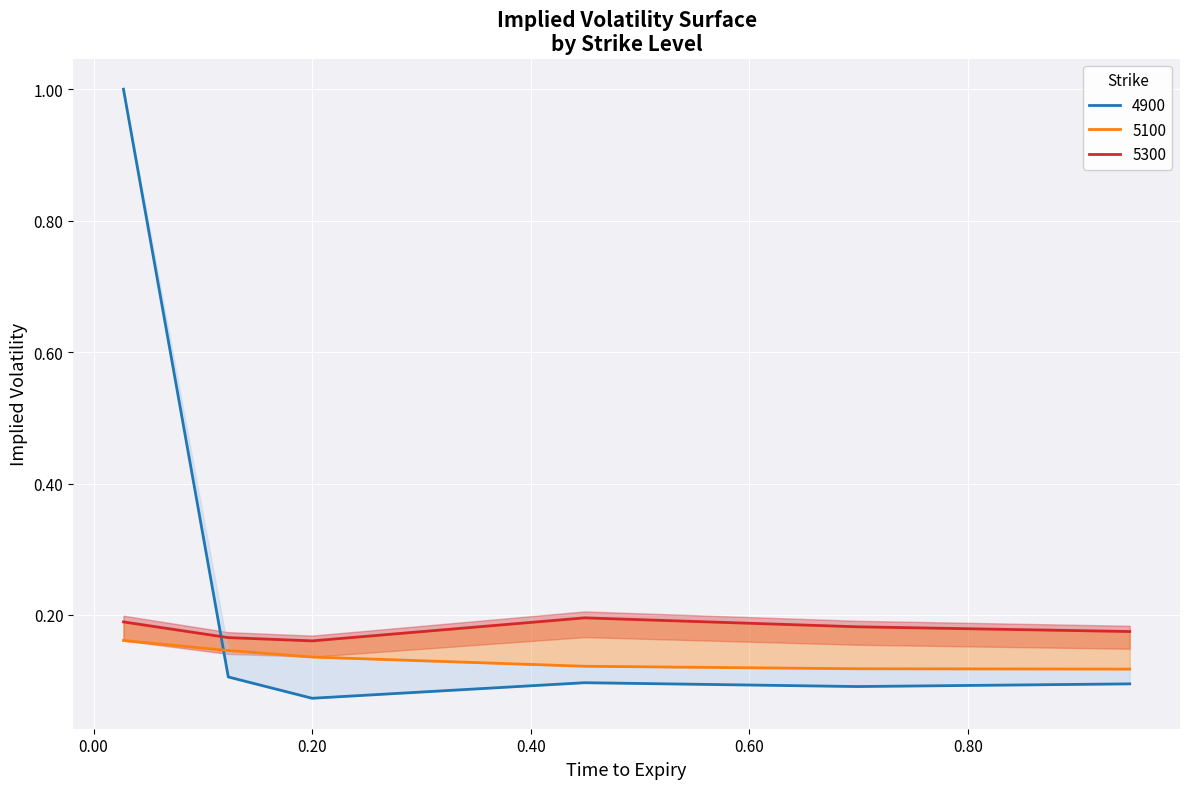

Reading left to right, what are all the values shown in this chart?

4900: 1.0	0.1	0.1	0.1	0.1	0.1
5100: 0.2	0.1	0.1	0.1	0.1	0.1
5300: 0.2	0.2	0.2	0.2	0.2	0.2